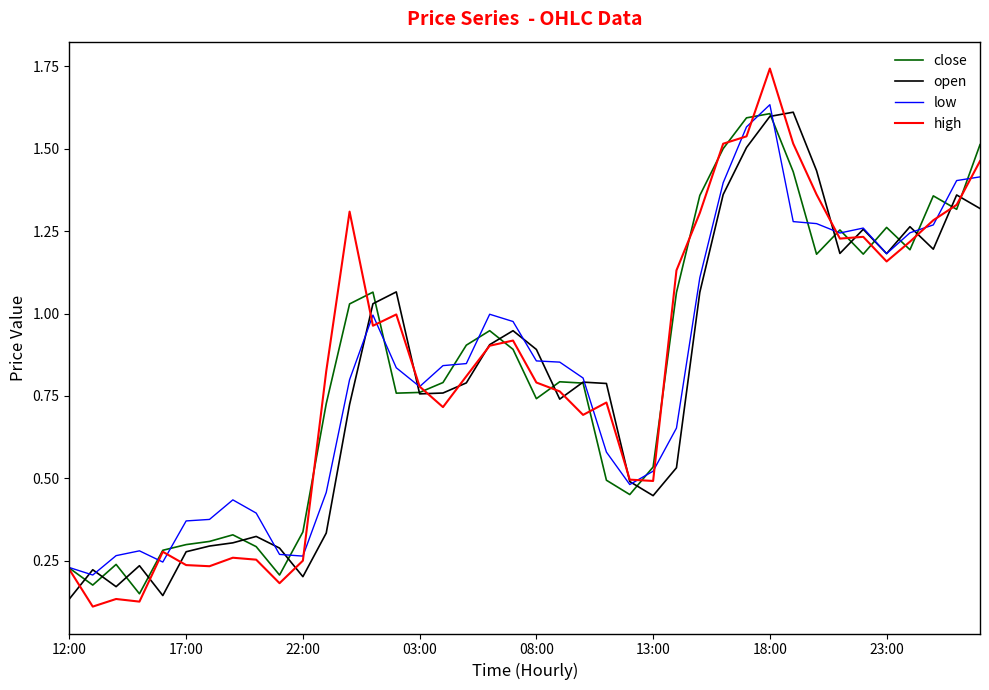

Which series has the widest spread of values?

high